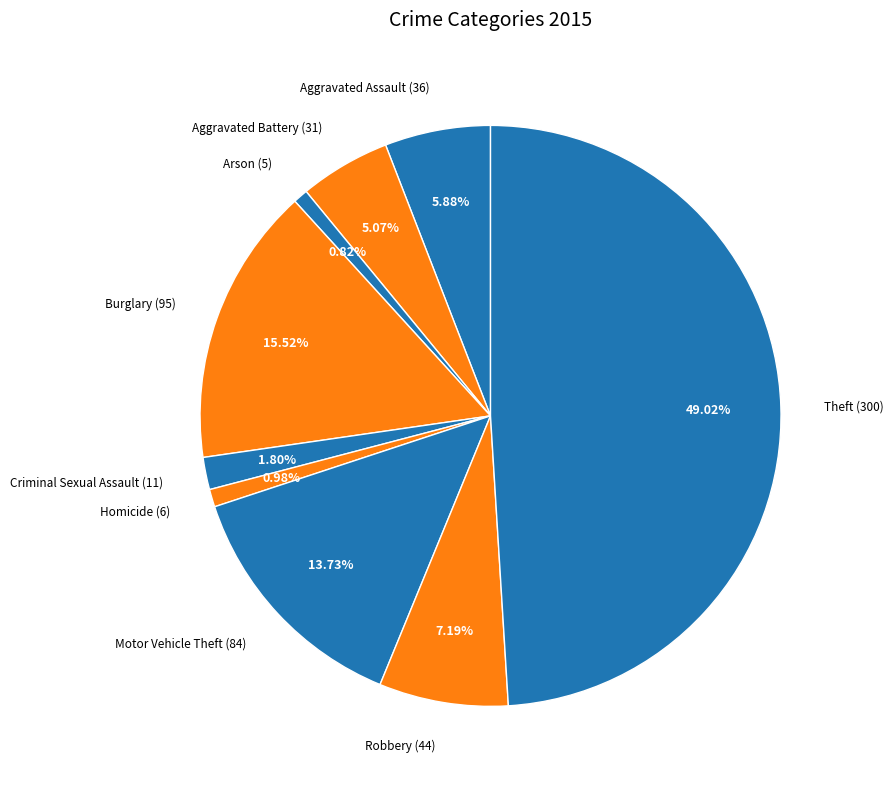

What percentage is the Homicide slice, to the nearest percent?

1%